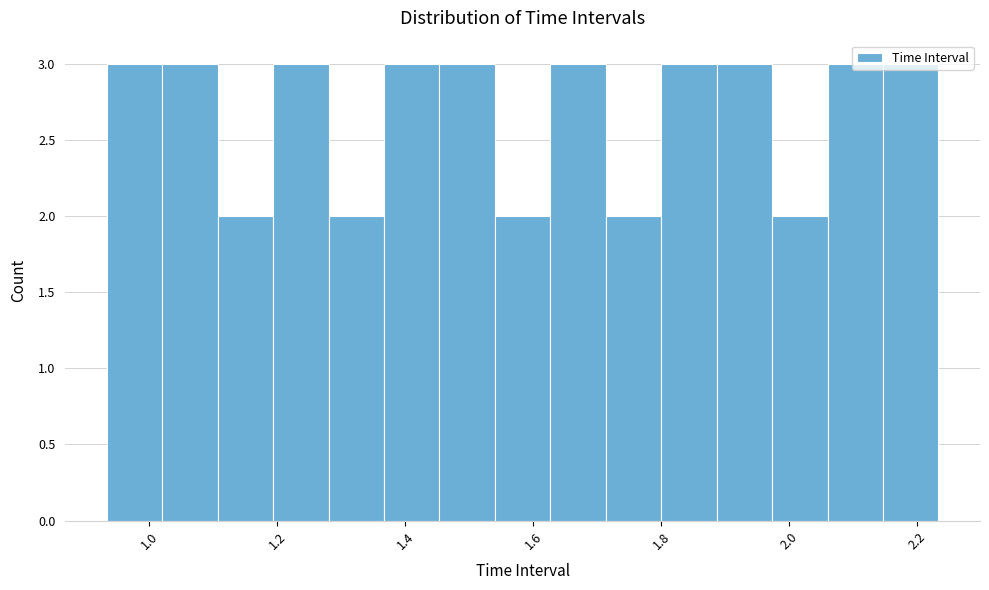

What is the height of the bar covering 1.72 to 1.80 on the x-axis? Neither the bar edges nor the heights are printed on the chart, so give them approximately, as read against the axes.

2